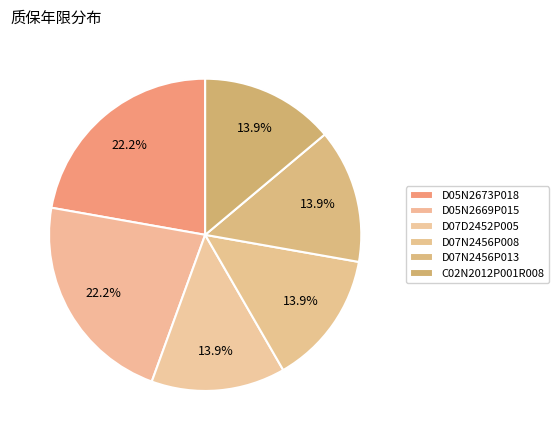

Count the number of slices in the pie.

6